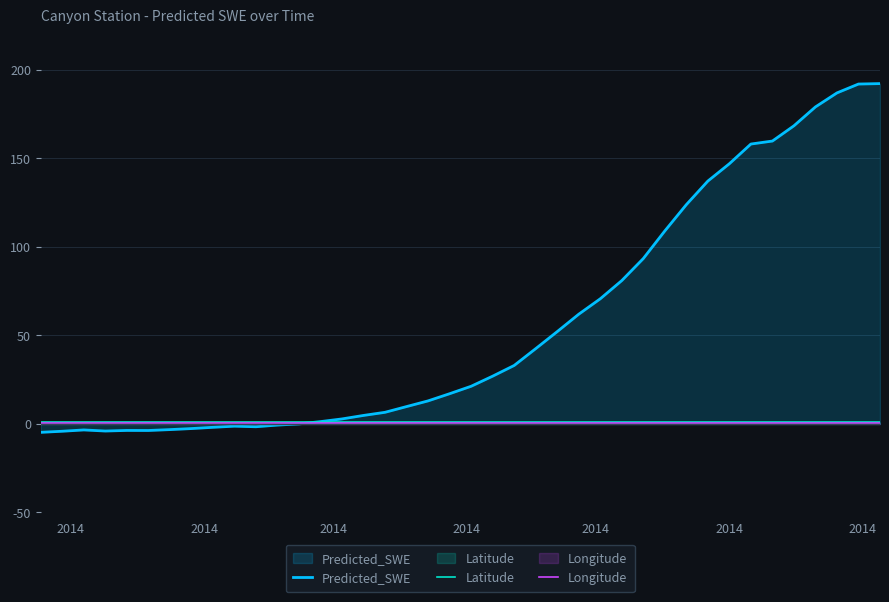

Which series has the widest spread of values?

Predicted_SWE